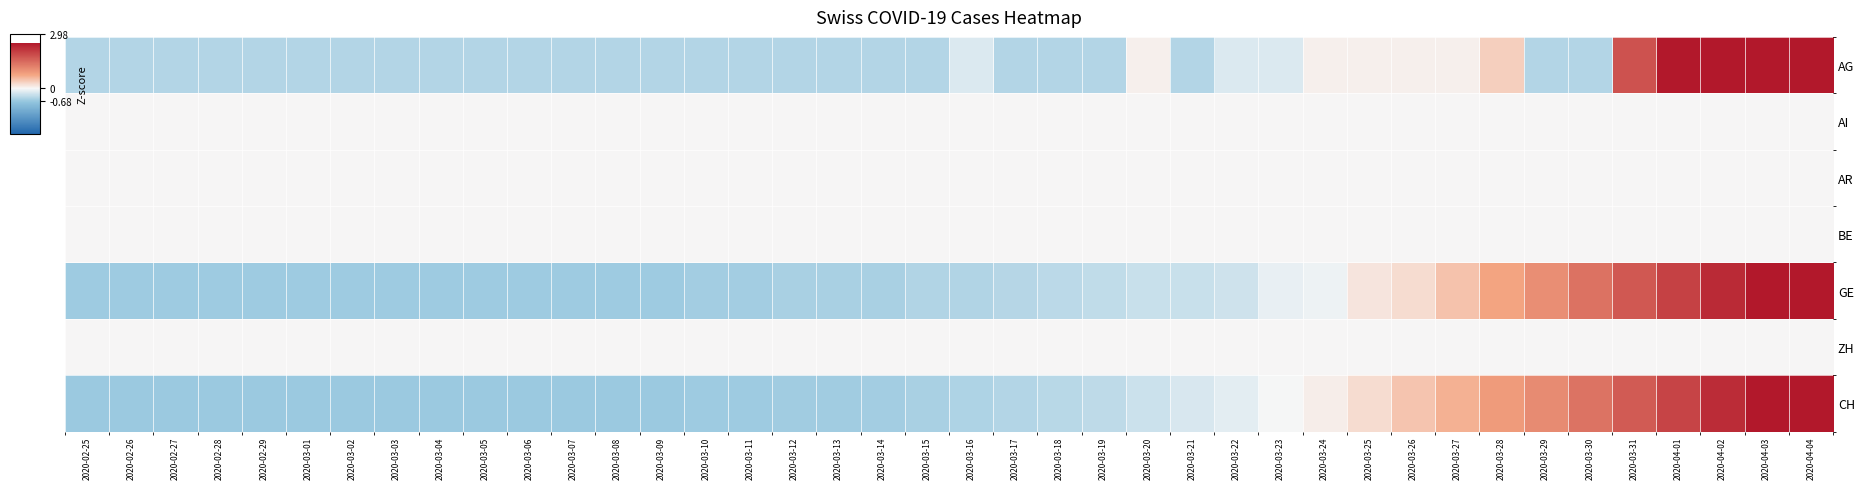

Which has a higher value, 2020-04-03 or 2020-03-20?

2020-04-03